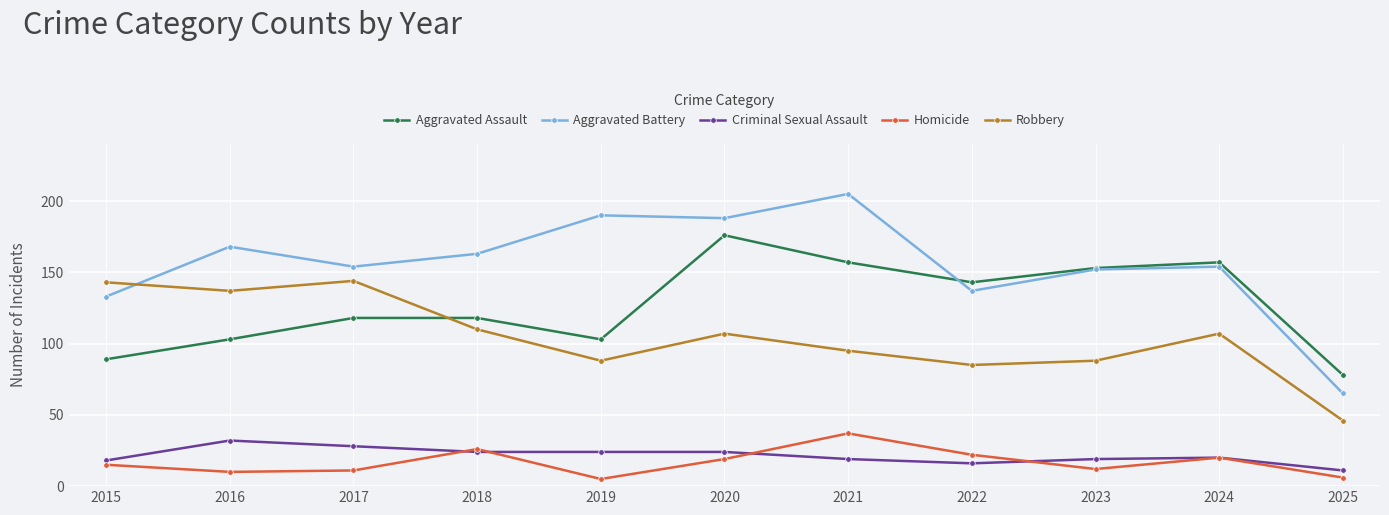

Is the value of Robbery at 2022 greater than the value of Homicide at 2015?

Yes